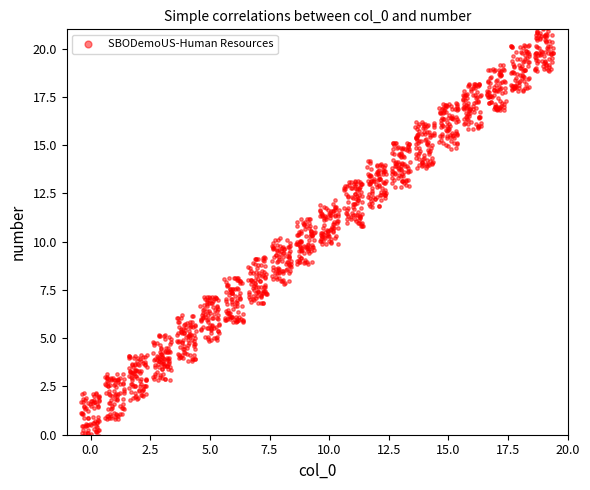

What is the range of Y values (max minus min)?

21.3